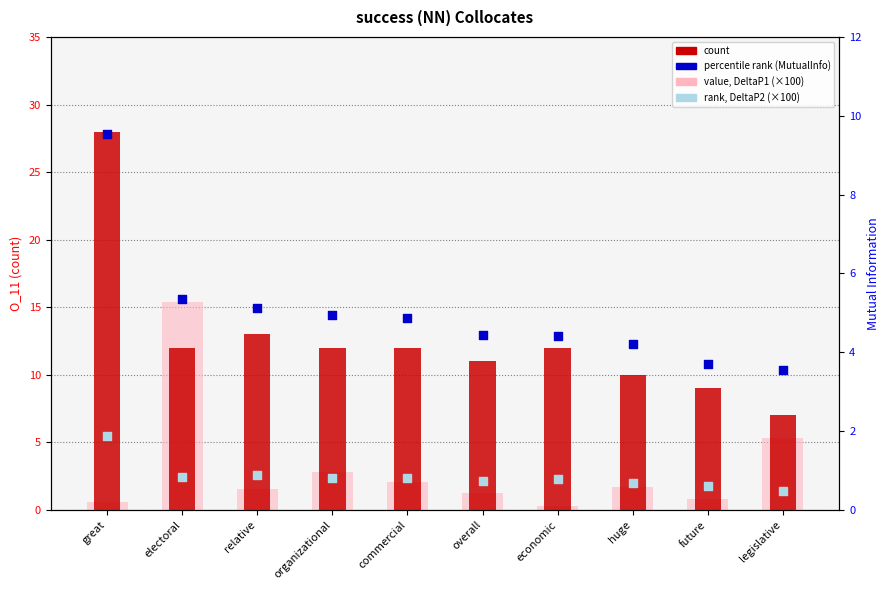

Which series has the widest spread of Y values?

count